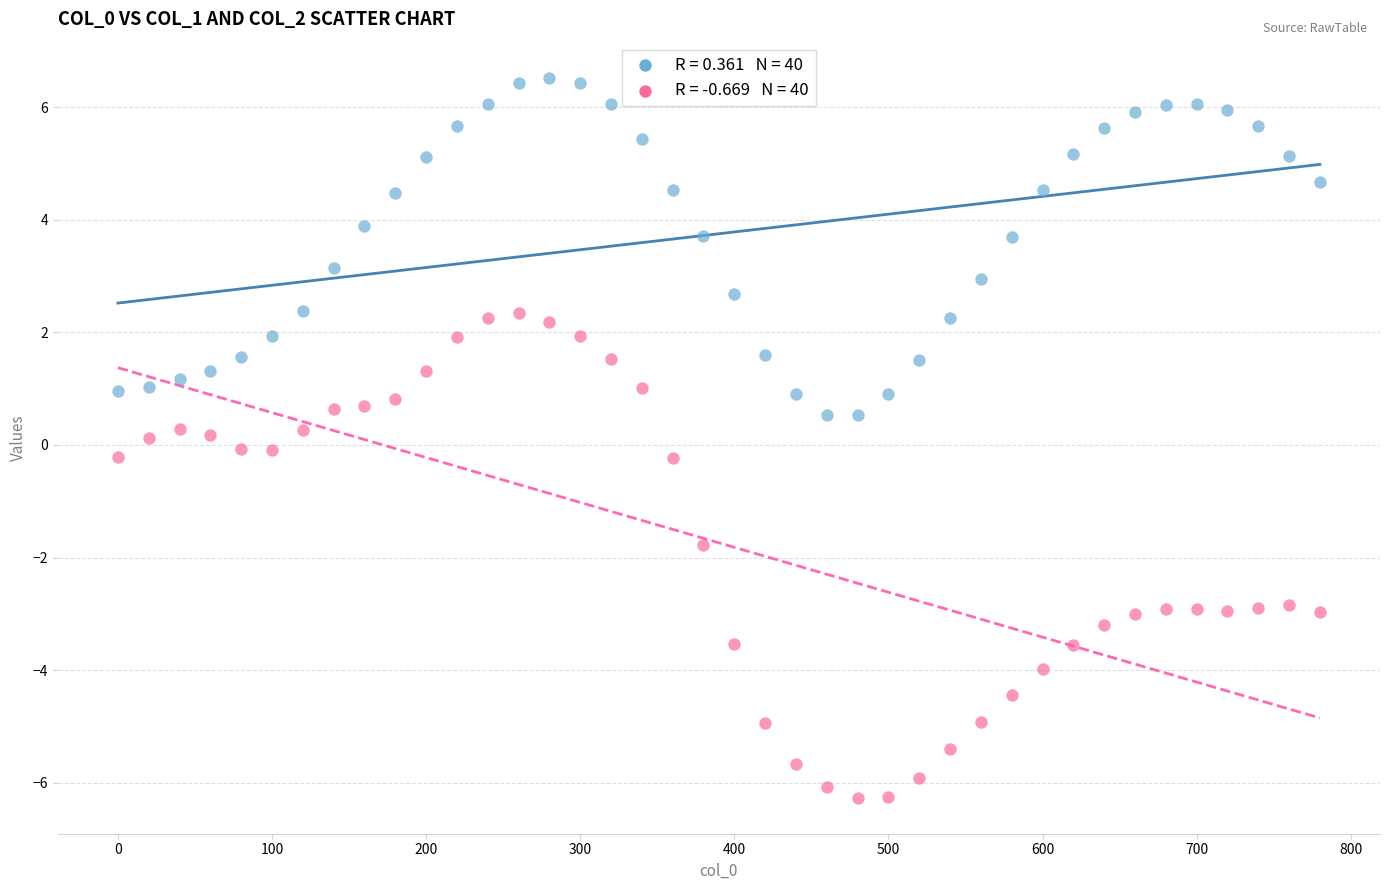

Across all data points, what is the range of X values (max minus min)?

780.0